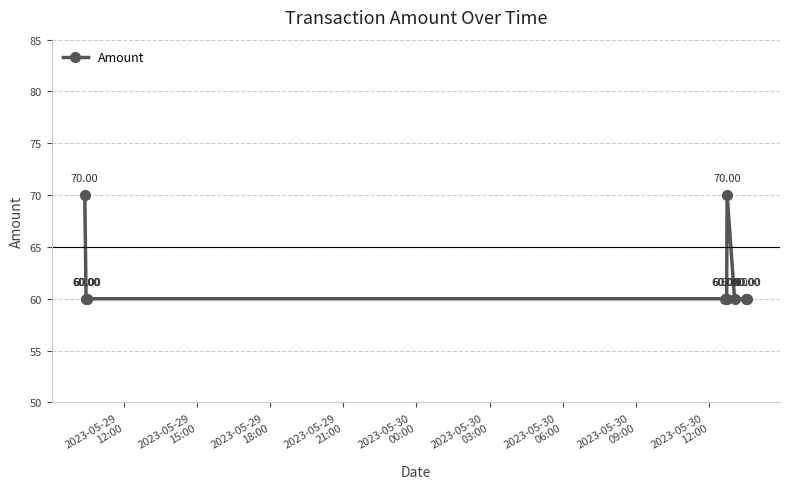

How many interior local peaks (higher than both neighbors) does the data have?

1